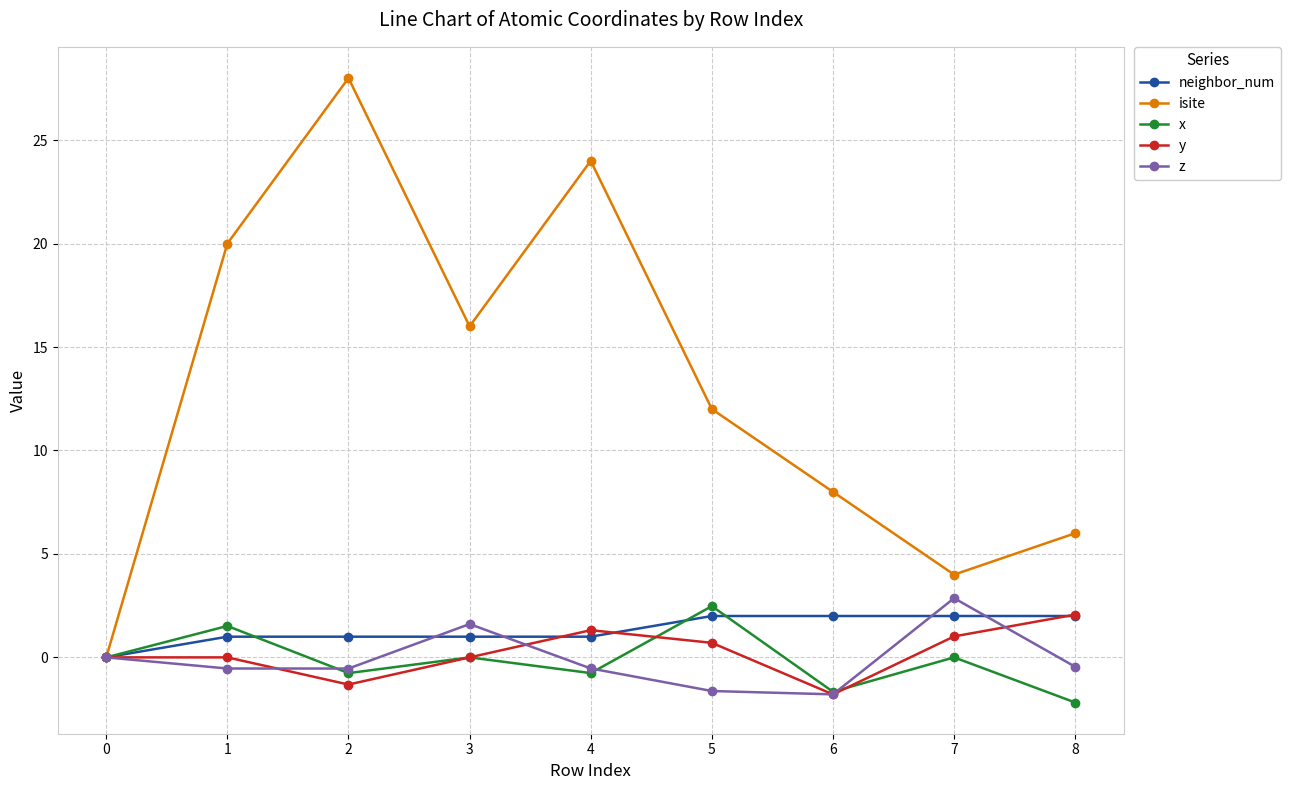

Which series changed the most between 4 and 7?

isite